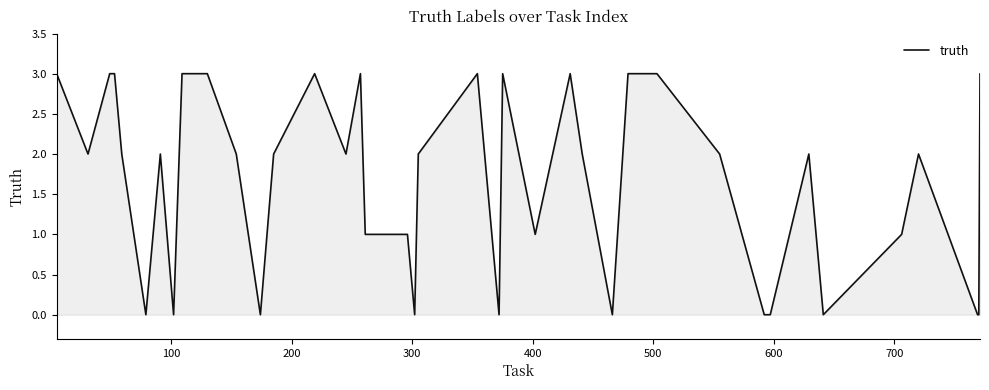

What is the difference between the maximum and minimum values?

3